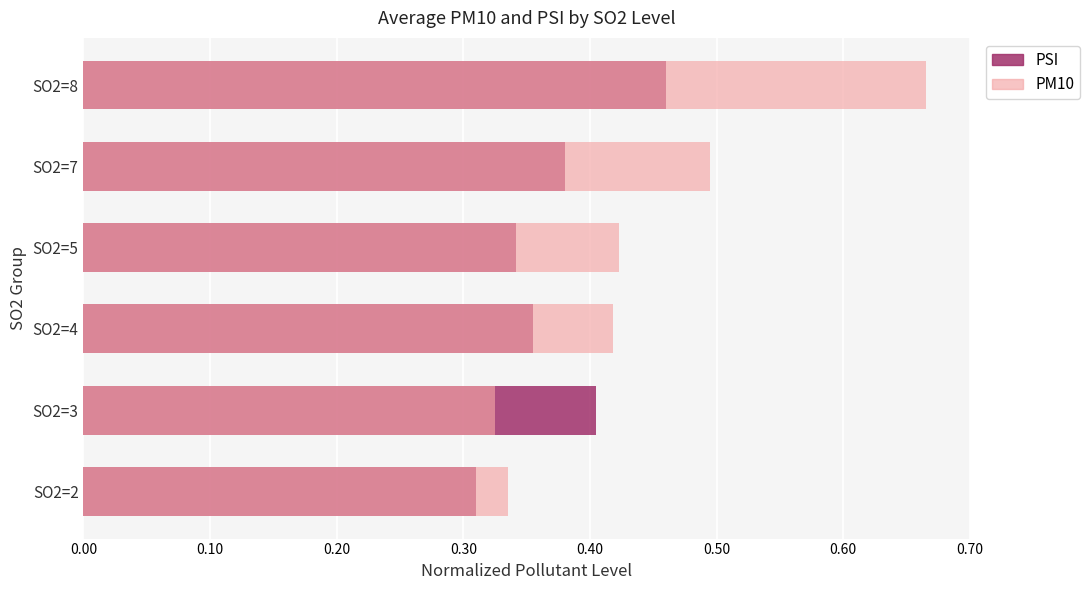

At SO2=2, list the series in order from largest to smallest.

PM10, PSI